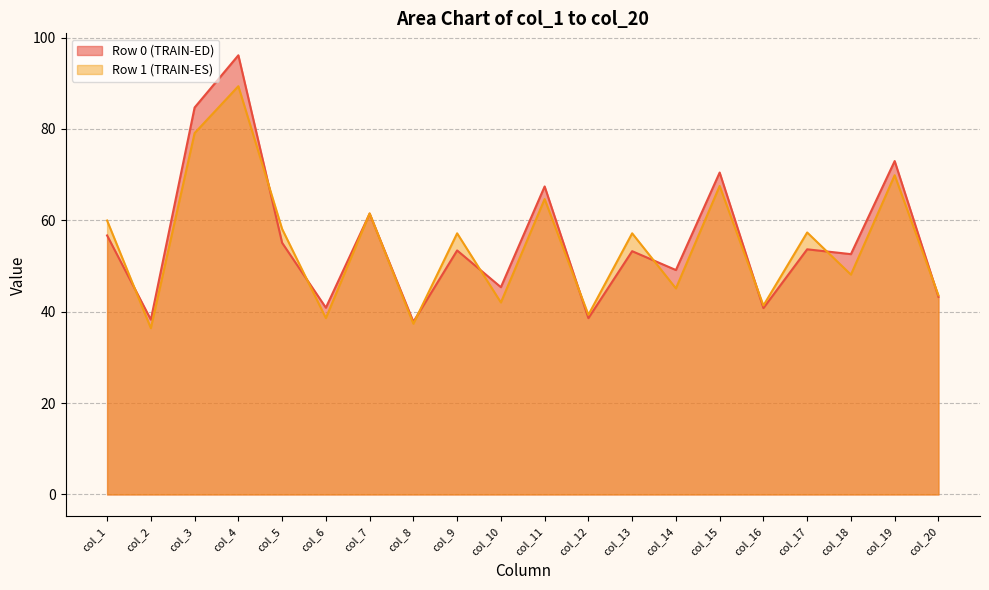

Is the value of Row 1 (TRAIN-ES) at col_9 greater than the value of Row 0 (TRAIN-ED) at col_2?

Yes